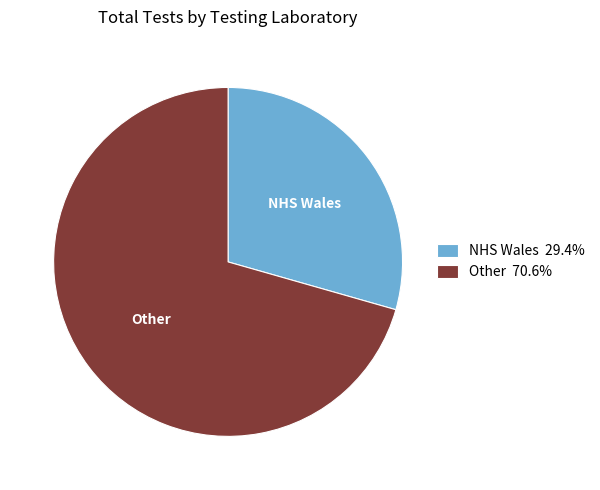

What is the ratio of the value at NHS Wales 29.4% to the value at Other 70.6%?

0.4